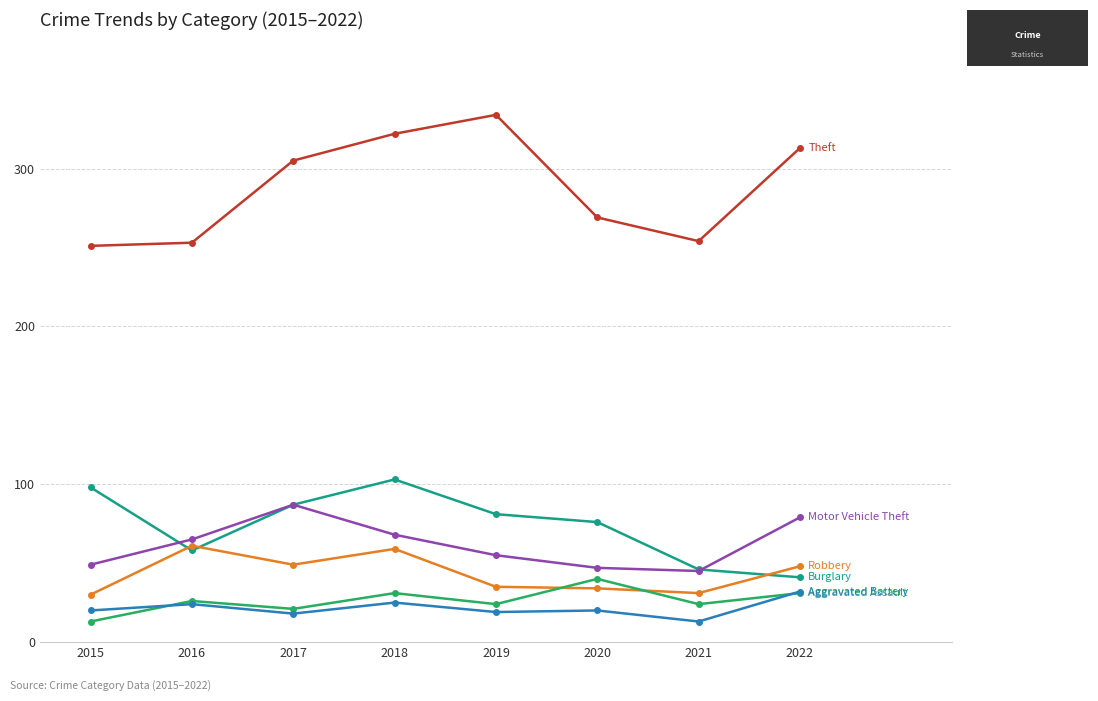

What is the total value across all series at 2019?

548